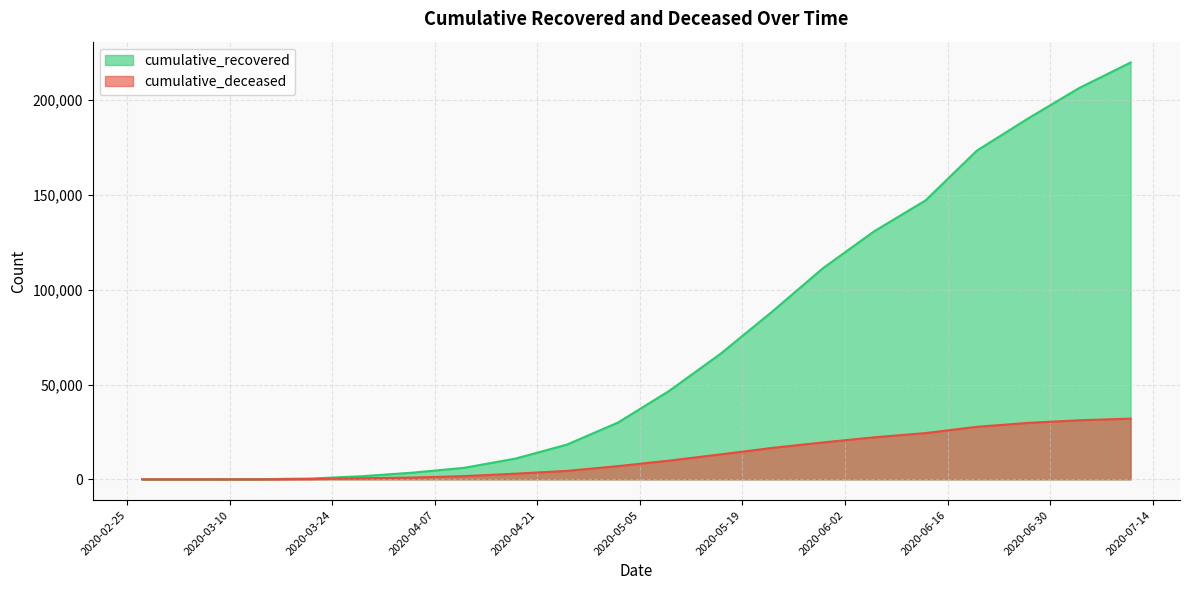

Does the chart display data point markers on the line(s)?

No